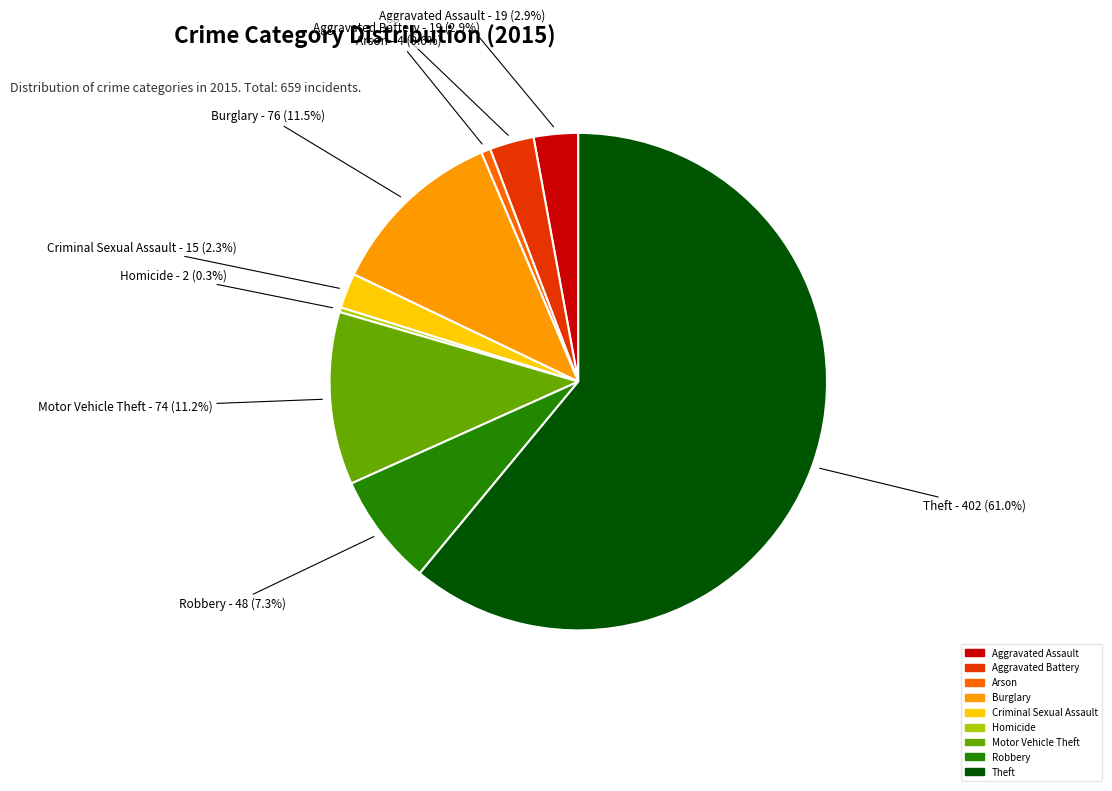

Is it true that Robbery is 16% of the pie?

False